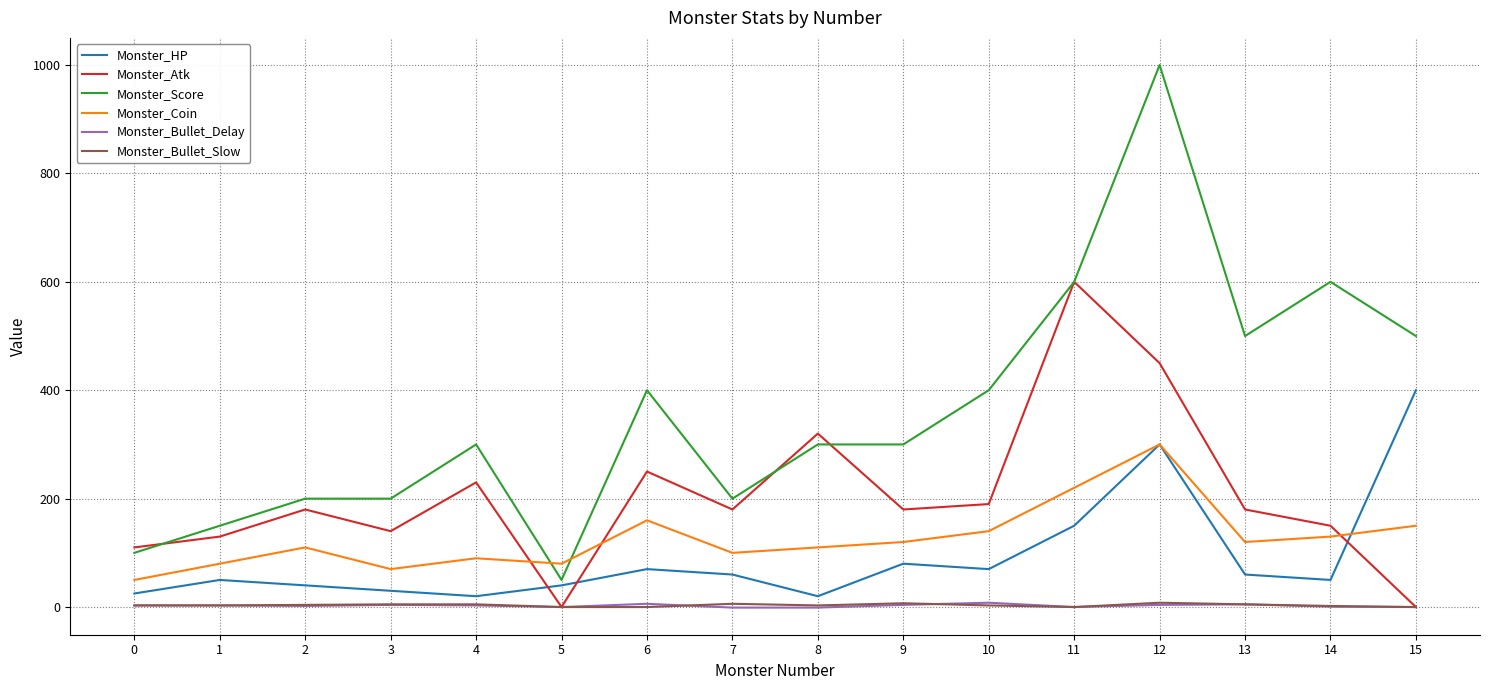

What is the difference between the second highest and second lowest values in the Monster_Bullet_Slow series?

7.0